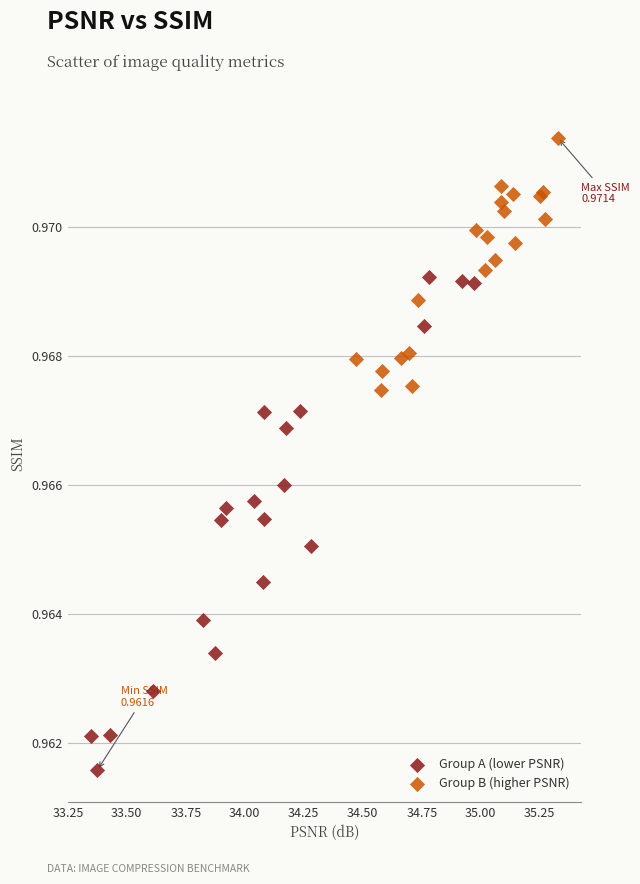

Which series reaches the minimum Y coordinate?

Group A (lower PSNR)